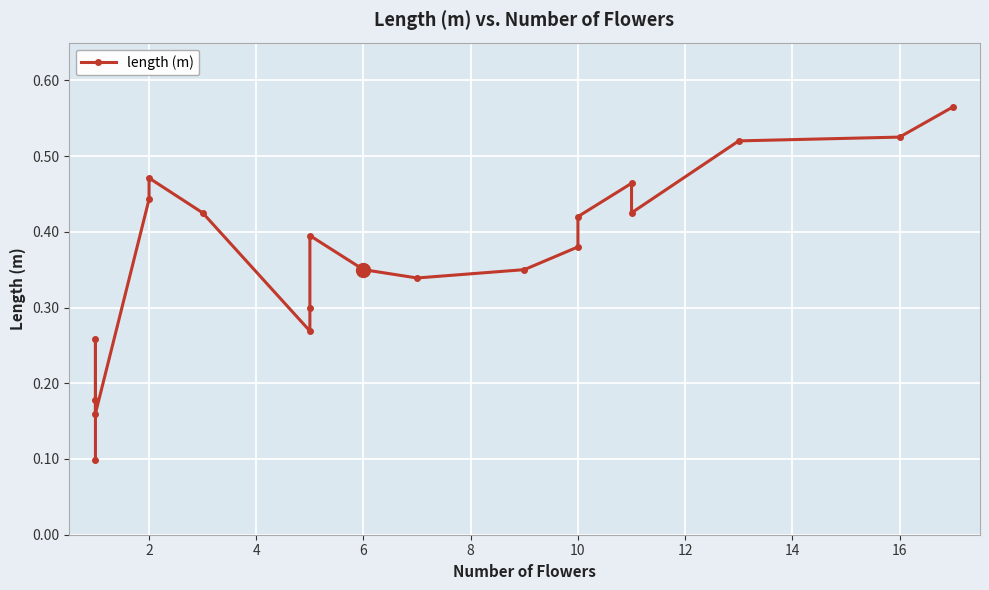

How many lines are shown in the chart?

1